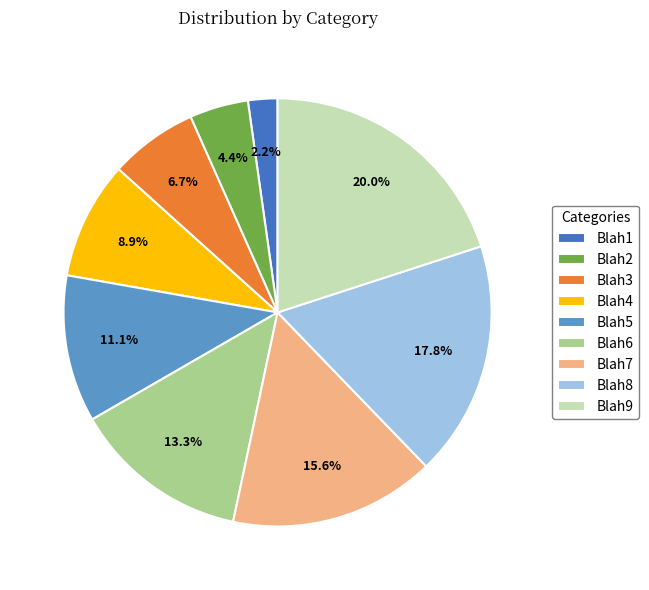

What percentage do Blah2 and Blah4 together represent?

13.3%